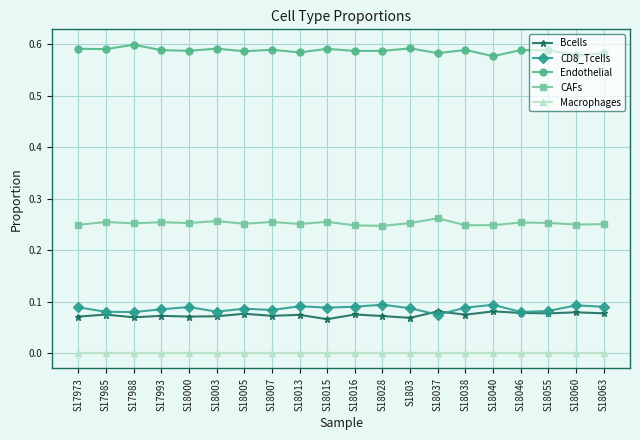

Is it true that Bcells equals 0.1 at S18013?

True